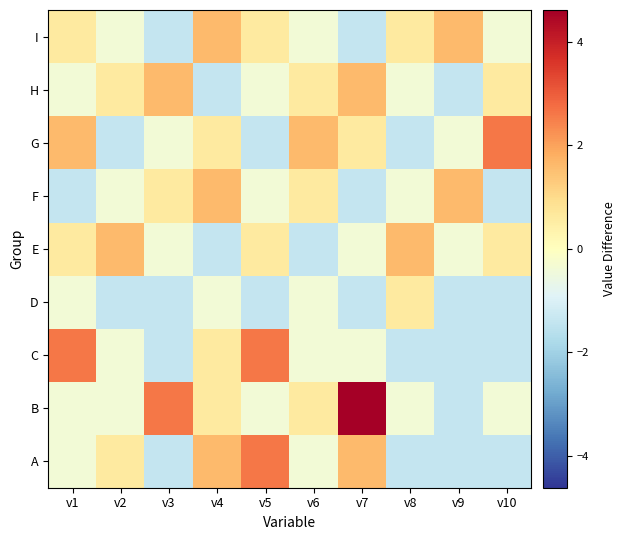

Reading left to right, what are all the values shown in this chart?

A: v1=-0.4	v2=0.6	v3=-1.4	v4=1.6	v5=2.6	v6=-0.4	v7=1.6	v8=-1.4	v9=-1.4	v10=-1.4
B: v1=-0.4	v2=-0.4	v3=2.6	v4=0.6	v5=-0.4	v6=0.6	v7=4.6	v8=-0.4	v9=-1.4	v10=-0.4
C: v1=2.6	v2=-0.4	v3=-1.4	v4=0.6	v5=2.6	v6=-0.4	v7=-0.4	v8=-1.4	v9=-1.4	v10=-1.4
D: v1=-0.4	v2=-1.4	v3=-1.4	v4=-0.4	v5=-1.4	v6=-0.4	v7=-1.4	v8=0.6	v9=-1.4	v10=-1.4
E: v1=0.6	v2=1.6	v3=-0.4	v4=-1.4	v5=0.6	v6=-1.4	v7=-0.4	v8=1.6	v9=-0.4	v10=0.6
F: v1=-1.4	v2=-0.4	v3=0.6	v4=1.6	v5=-0.4	v6=0.6	v7=-1.4	v8=-0.4	v9=1.6	v10=-1.4
G: v1=1.6	v2=-1.4	v3=-0.4	v4=0.6	v5=-1.4	v6=1.6	v7=0.6	v8=-1.4	v9=-0.4	v10=2.6
H: v1=-0.4	v2=0.6	v3=1.6	v4=-1.4	v5=-0.4	v6=0.6	v7=1.6	v8=-0.4	v9=-1.4	v10=0.6
I: v1=0.6	v2=-0.4	v3=-1.4	v4=1.6	v5=0.6	v6=-0.4	v7=-1.4	v8=0.6	v9=1.6	v10=-0.4